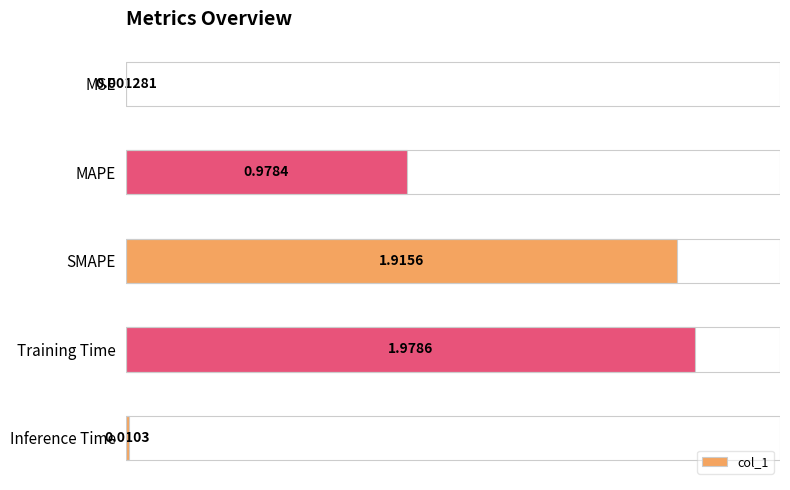

What is the sum of all values?

4.9